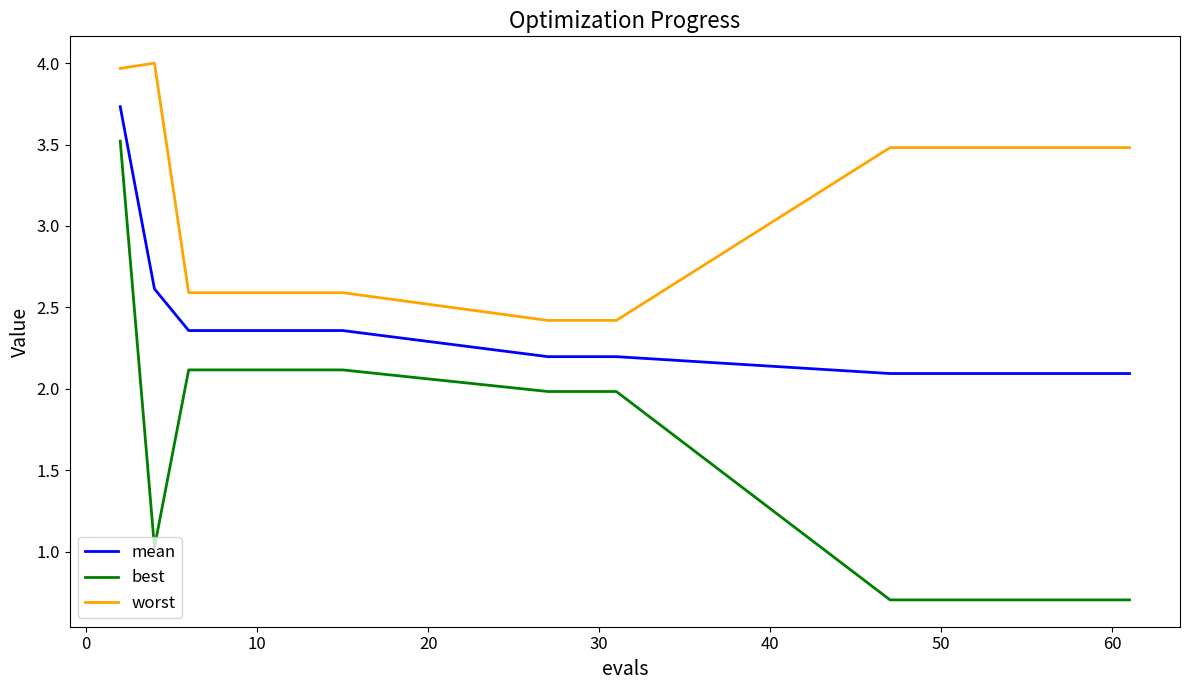

Which series has the widest spread of values?

best